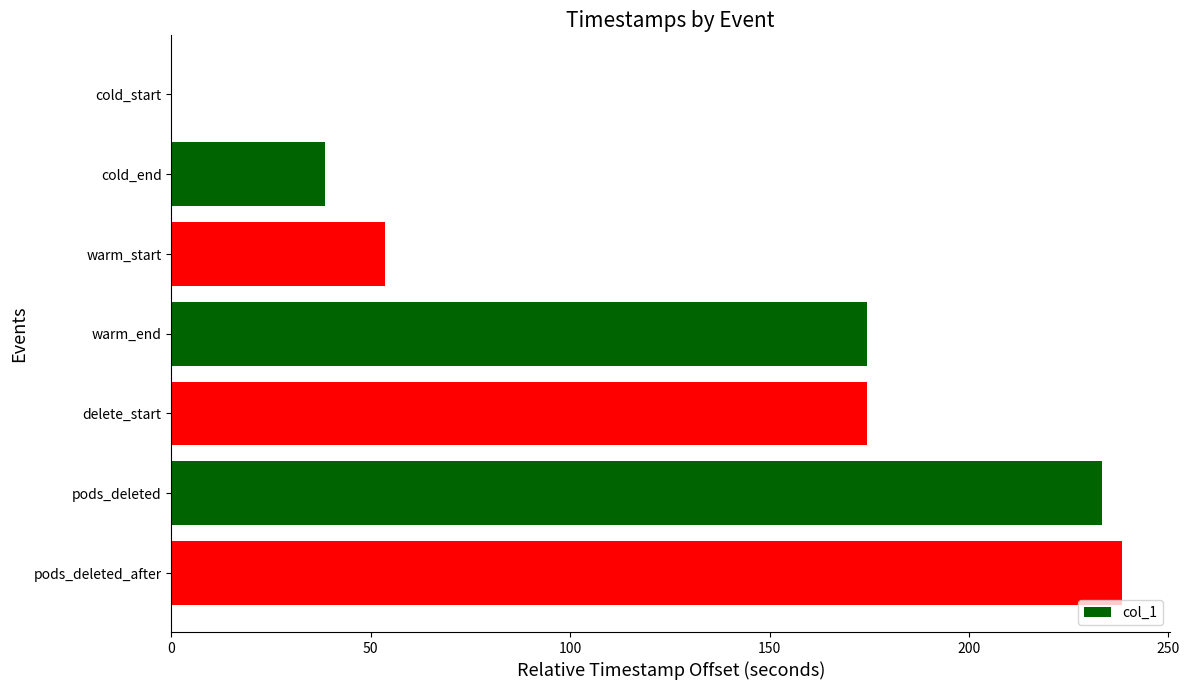

The value at warm_end is 174.5. True or false?

True